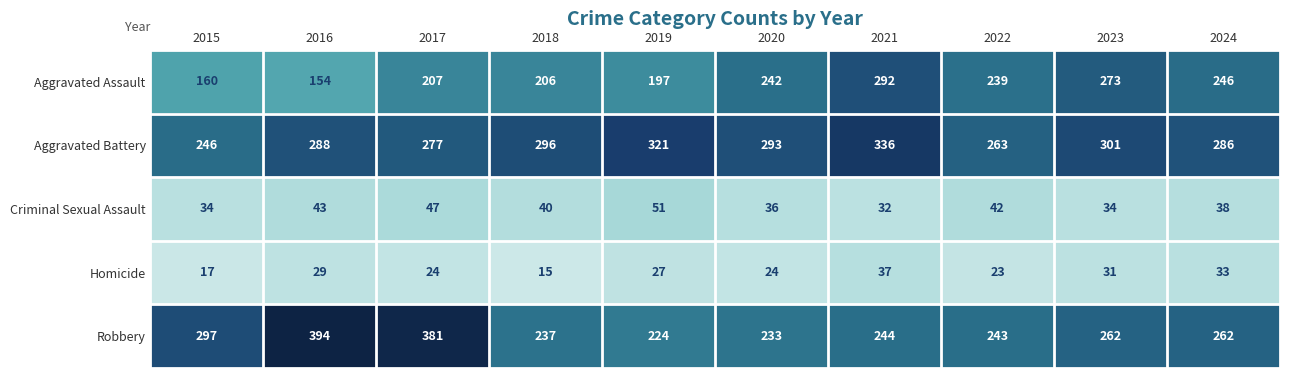

What is the average value of the Criminal Sexual Assault series?

40